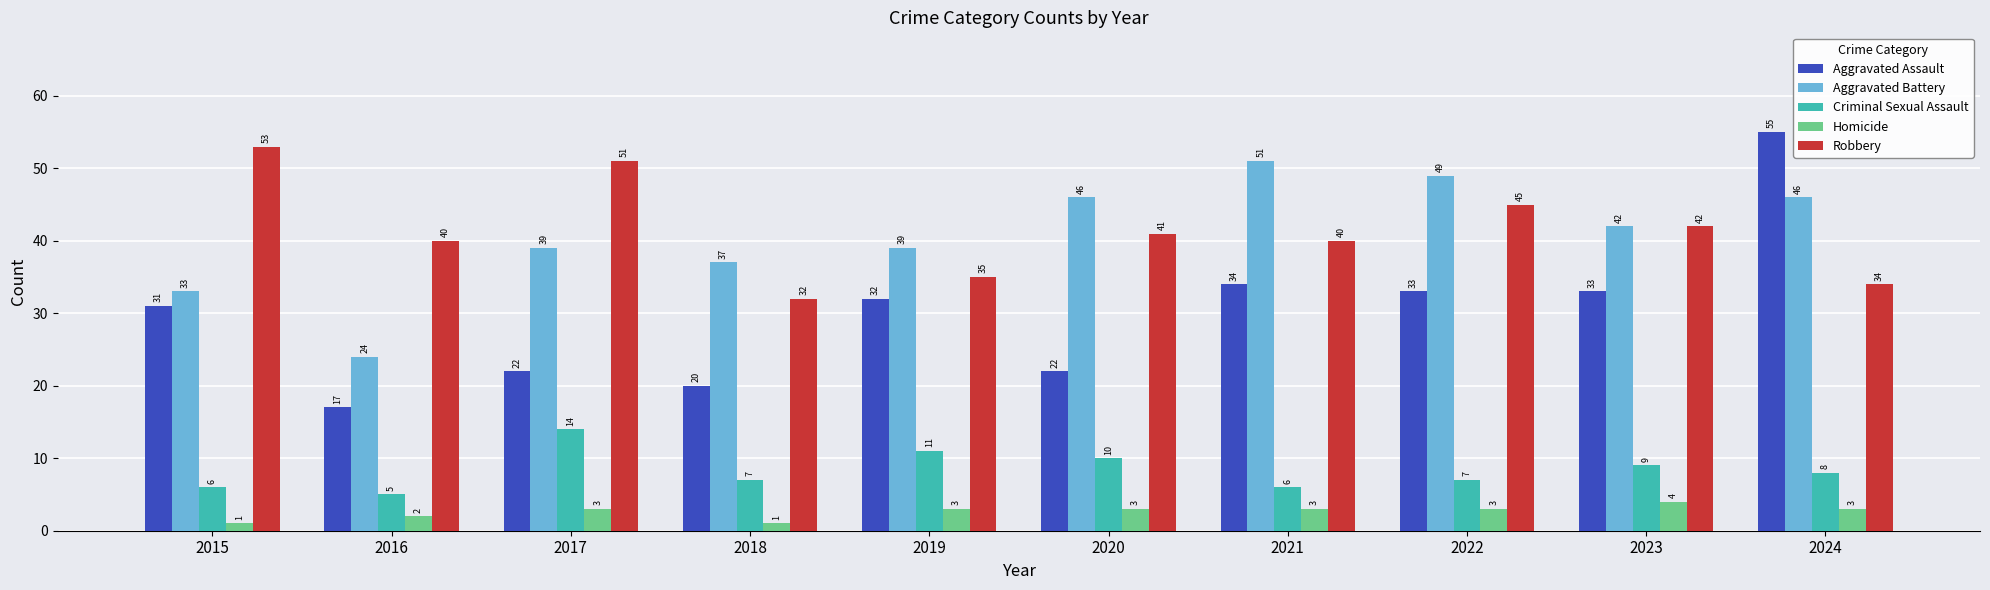

Reading left to right, what are all the values shown in this chart?

Aggravated Assault: 2015=31	2016=17	2017=22	2018=20	2019=32	2020=22	2021=34	2022=33	2023=33	2024=55
Aggravated Battery: 2015=33	2016=24	2017=39	2018=37	2019=39	2020=46	2021=51	2022=49	2023=42	2024=46
Criminal Sexual Assault: 2015=6	2016=5	2017=14	2018=7	2019=11	2020=10	2021=6	2022=7	2023=9	2024=8
Homicide: 2015=1	2016=2	2017=3	2018=1	2019=3	2020=3	2021=3	2022=3	2023=4	2024=3
Robbery: 2015=53	2016=40	2017=51	2018=32	2019=35	2020=41	2021=40	2022=45	2023=42	2024=34